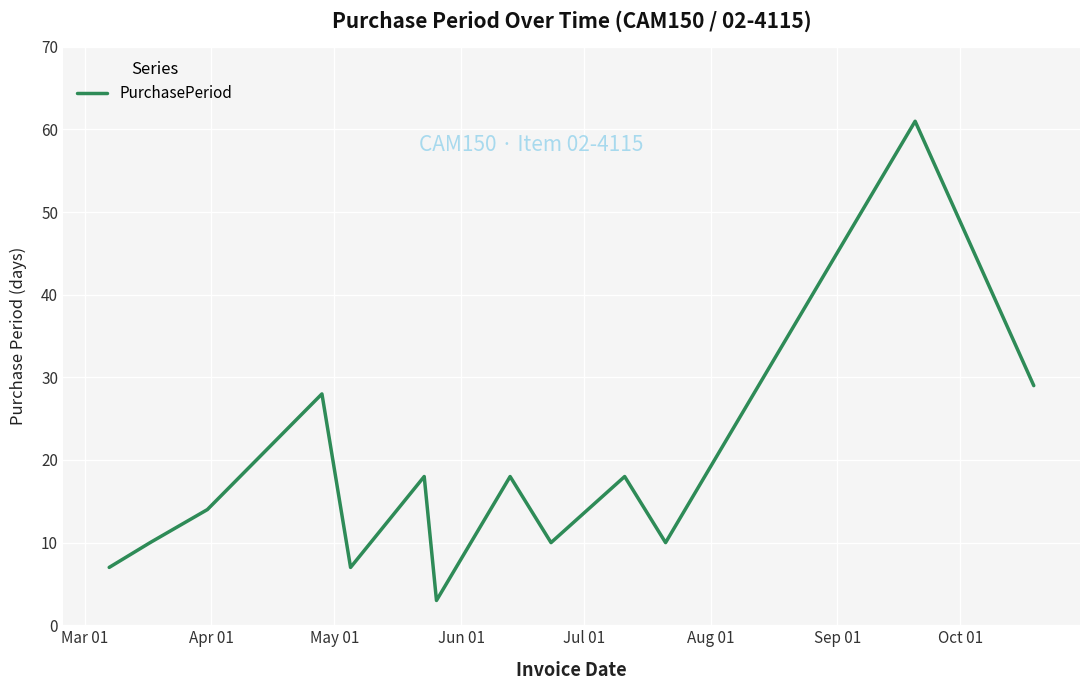

What is the smallest value displayed?

3